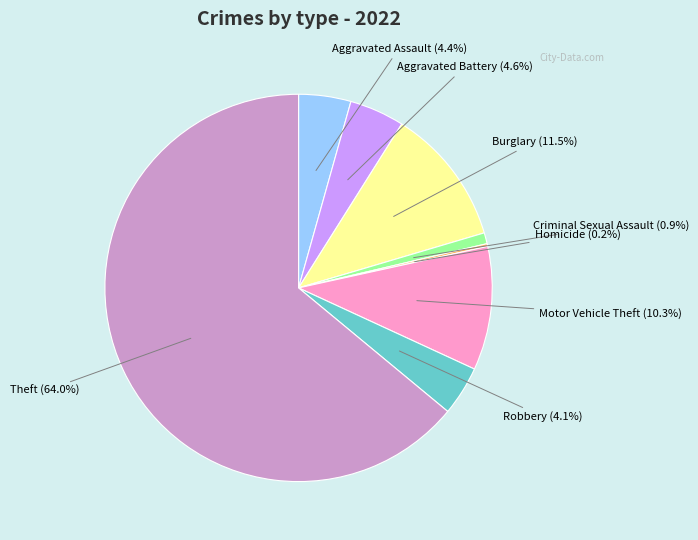

Is there a majority slice in this chart?

Yes